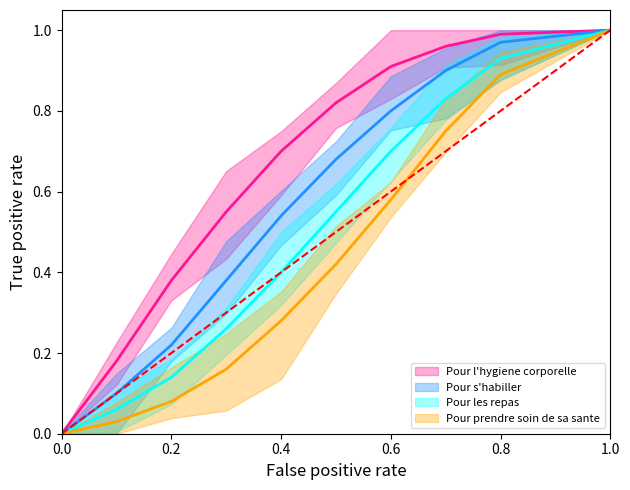

What is the value of the Pour les repas point at the 6th from the left?

0.6